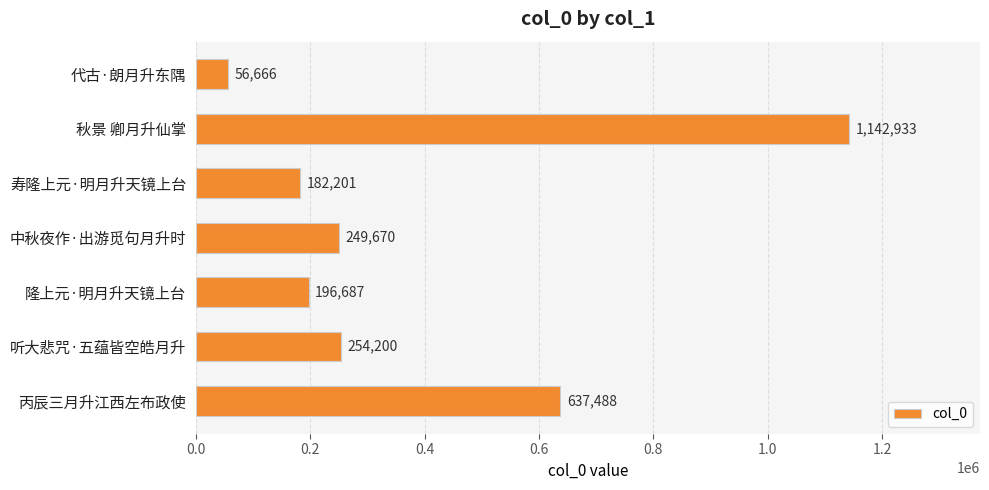

What is the maximum value shown in the chart?

1142933